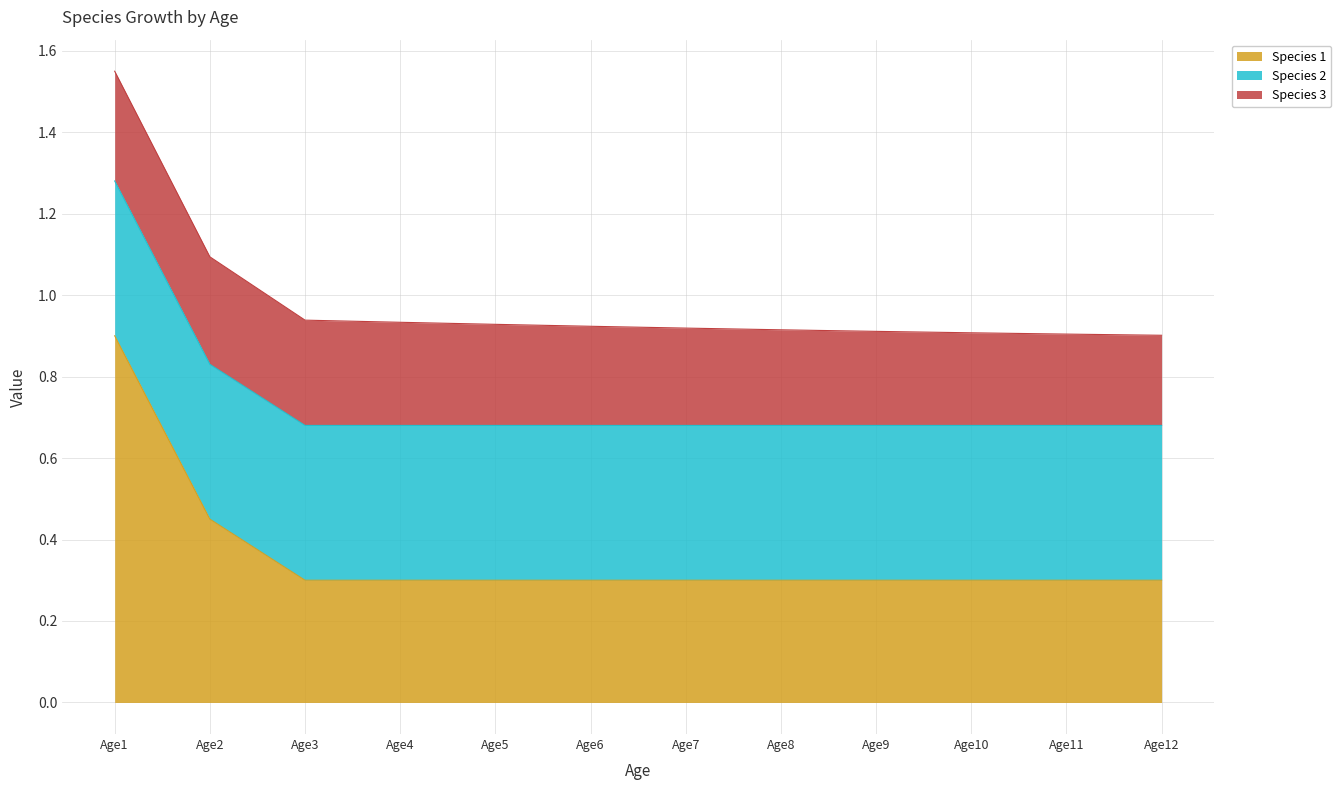

Reading left to right, transcribe all the data shown in this chart.

Species 1: 0.9	0.5	0.3	0.3	0.3	0.3	0.3	0.3	0.3	0.3	0.3	0.3
Species 2: 0.4	0.4	0.4	0.4	0.4	0.4	0.4	0.4	0.4	0.4	0.4	0.4
Species 3: 0.3	0.3	0.3	0.3	0.2	0.2	0.2	0.2	0.2	0.2	0.2	0.2